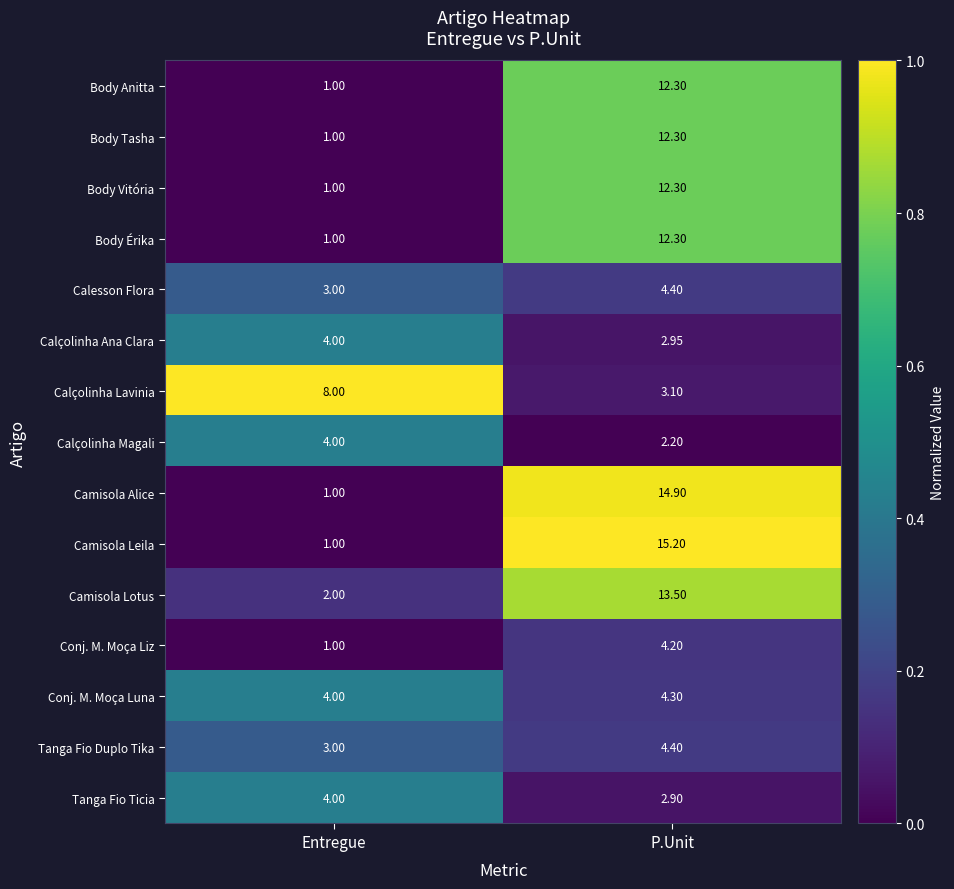

List the labels in order of Body Érika value, smallest first.

Entregue, P.Unit